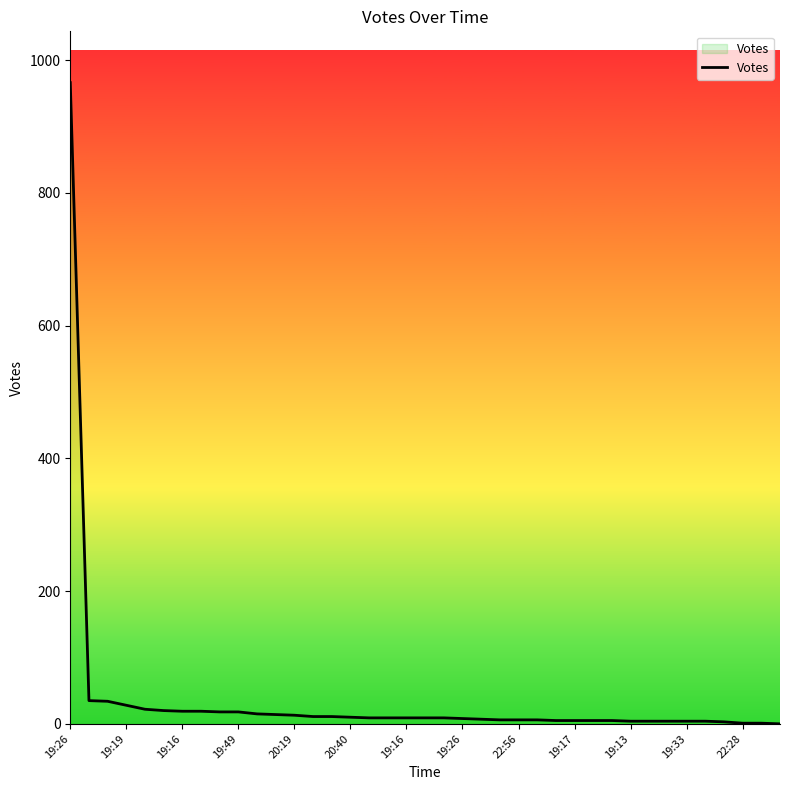

What is the maximum value shown in the chart?

966